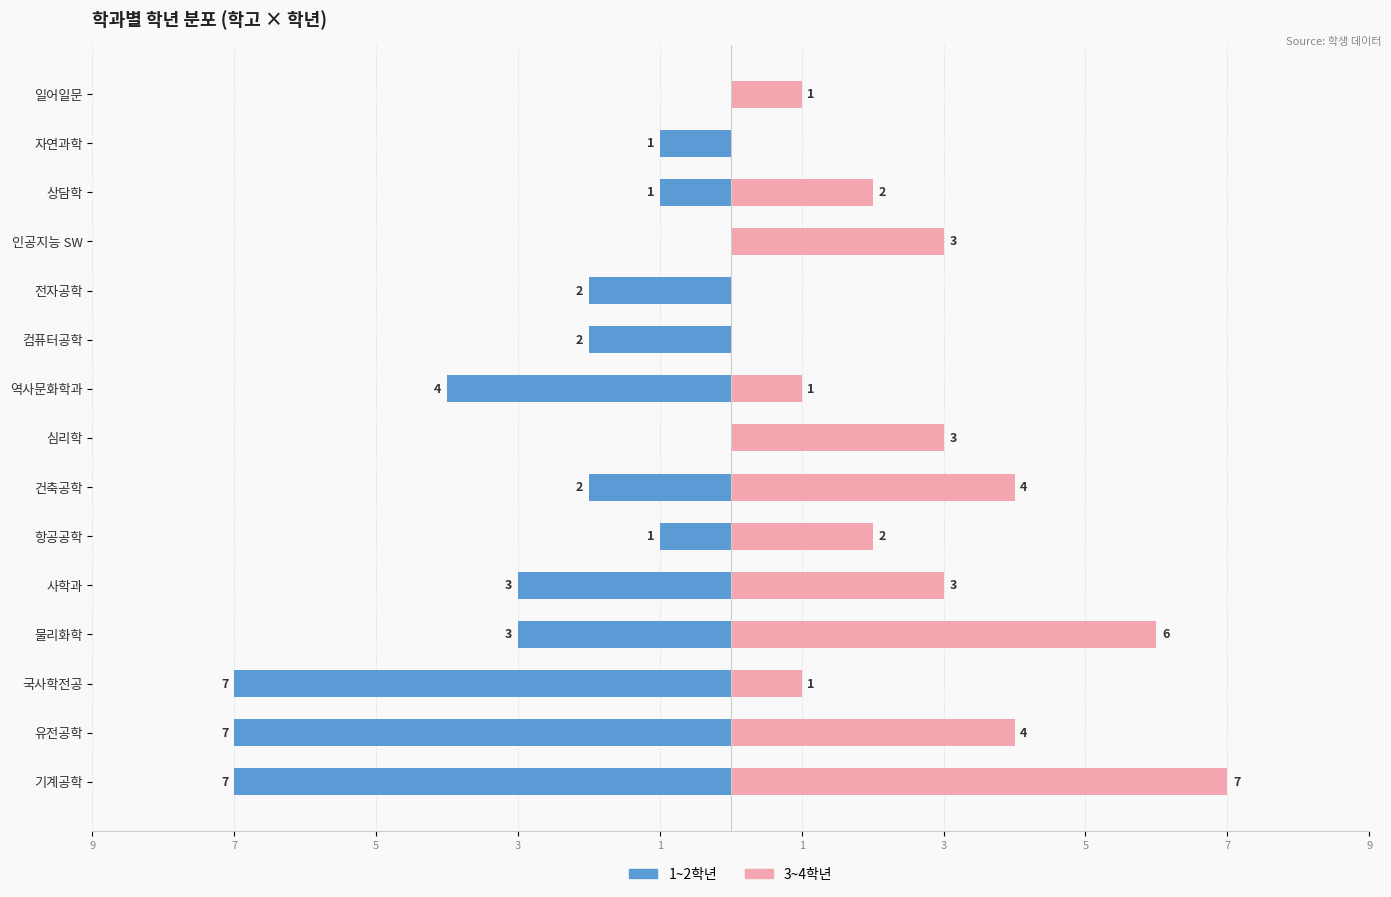

How many data points in 1~2학년 are less than -2?

6